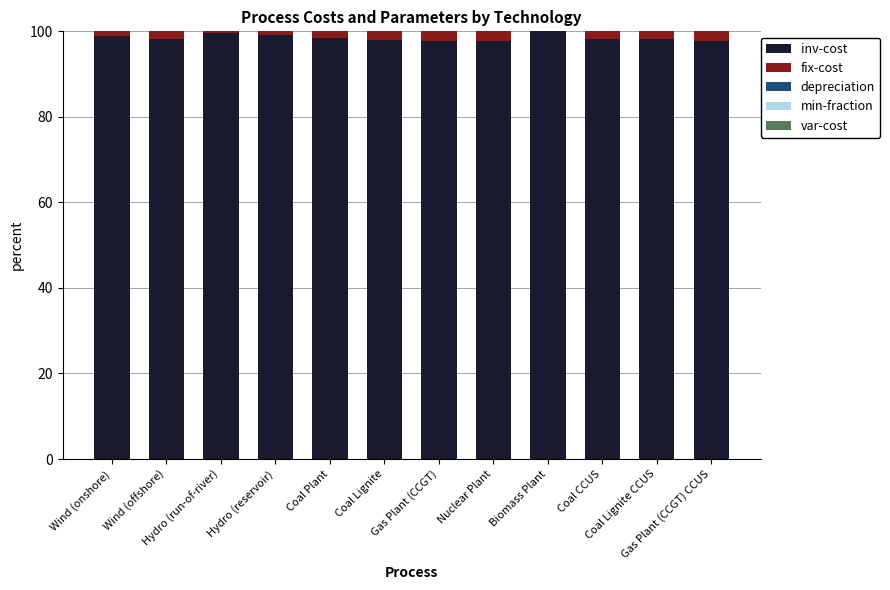

Rank the series at Nuclear Plant from lowest to highest value.

min-fraction, var-cost, depreciation, fix-cost, inv-cost